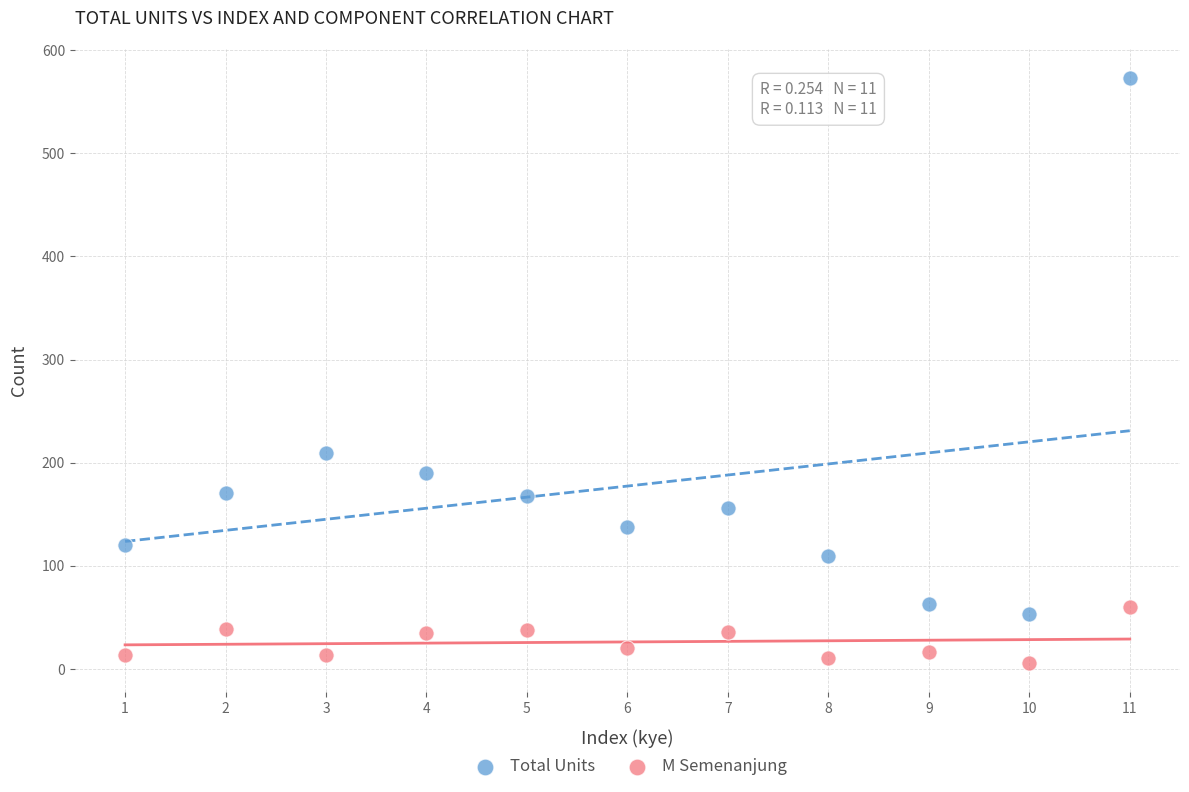

Which series reaches the minimum Y coordinate?

M Semenanjung